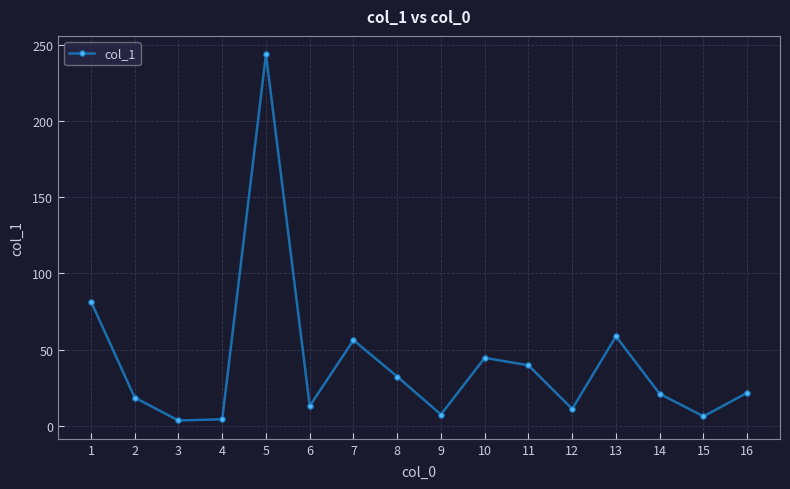

What is the change in value from 7 to 15?

-50.0